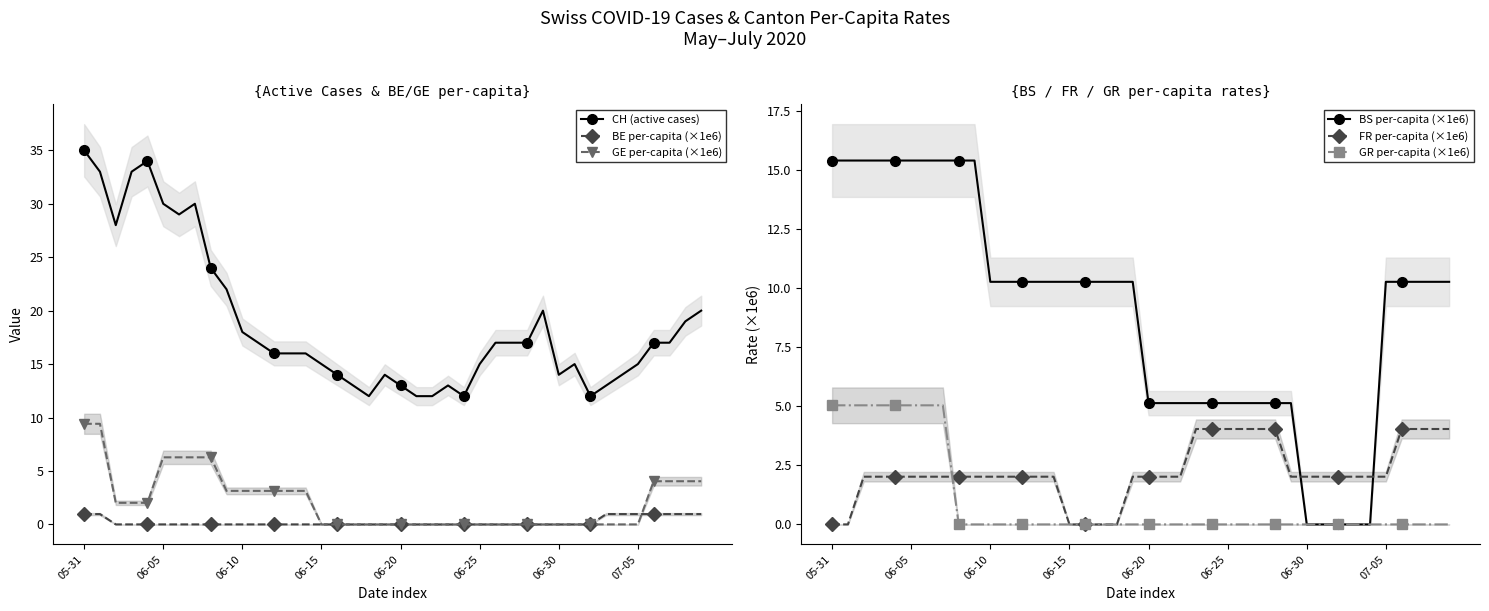

What is the lowest value of the CH (active cases) series?

12.0